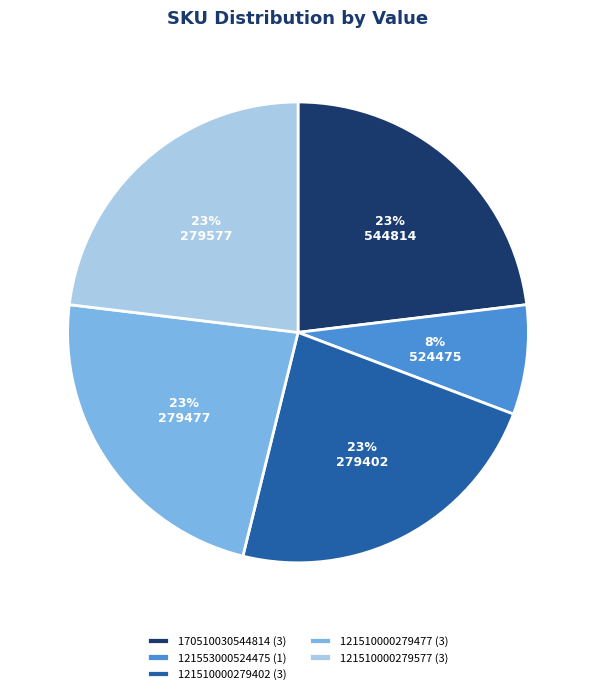

What is the ratio of the value at 170510030544814 (3) to the value at 121510000279402 (3)?

1.0